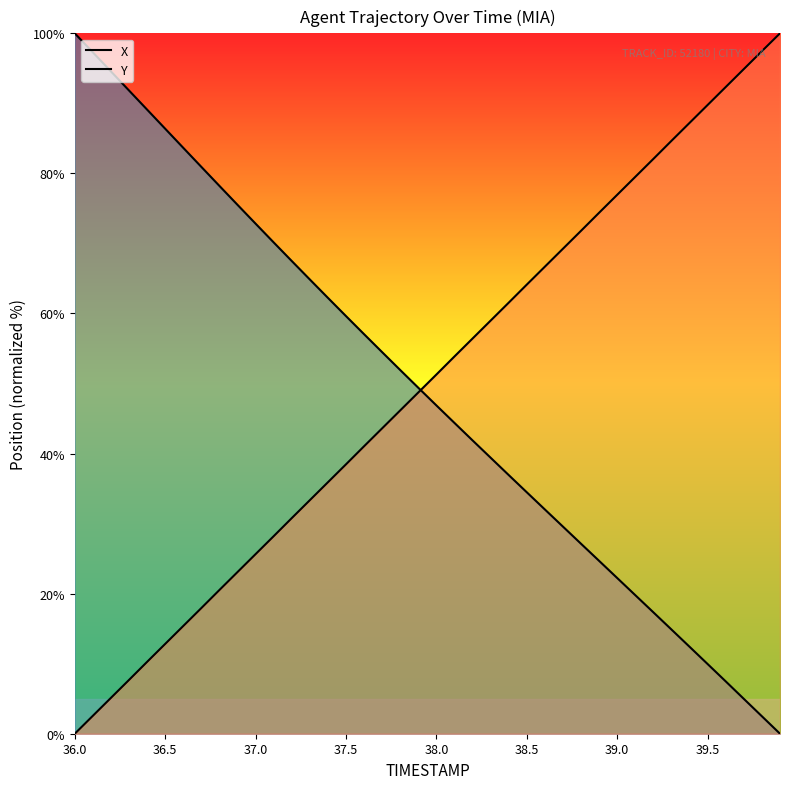

How many times do Y and X cross each other?

1